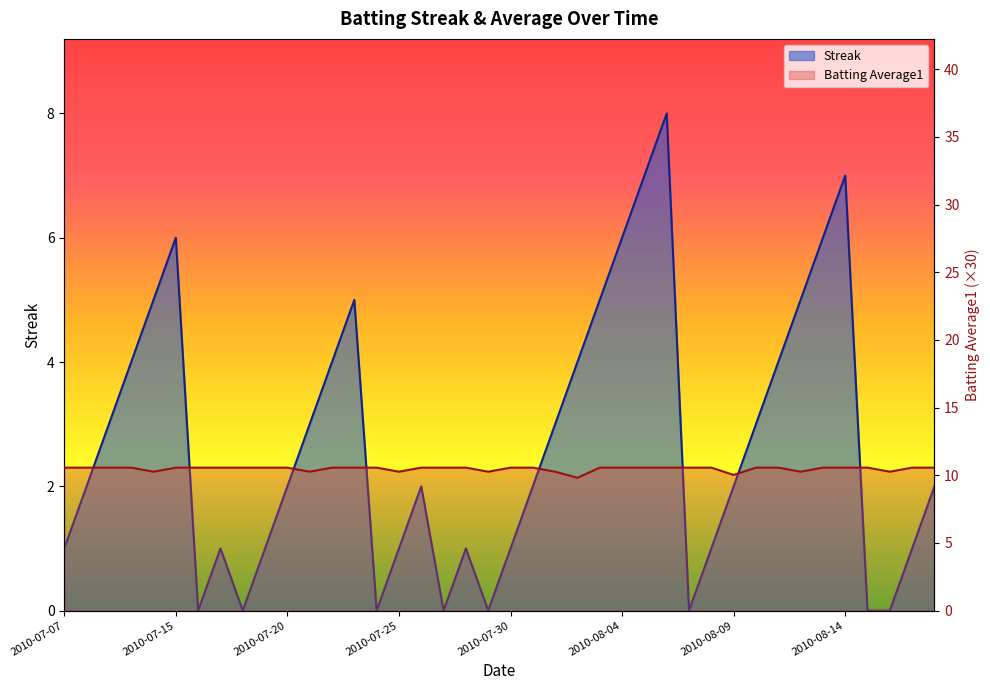

Where is Batting Average1 nearest to the value 10?

2010-08-09